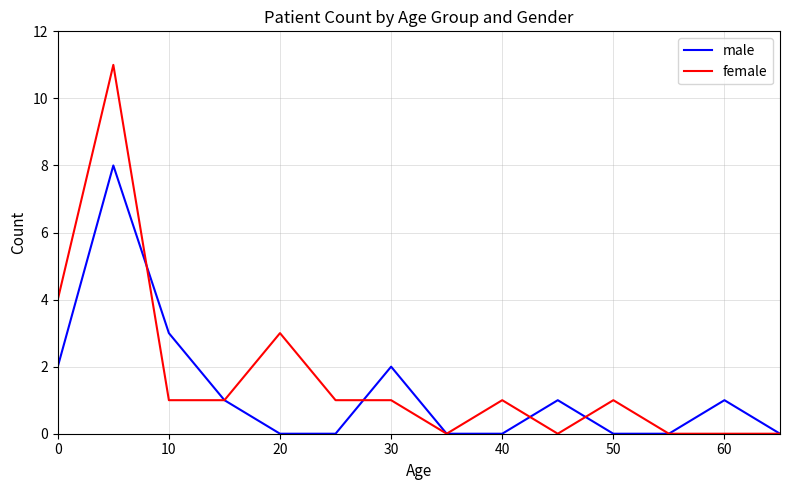

Which series has the largest range (max minus min)?

female